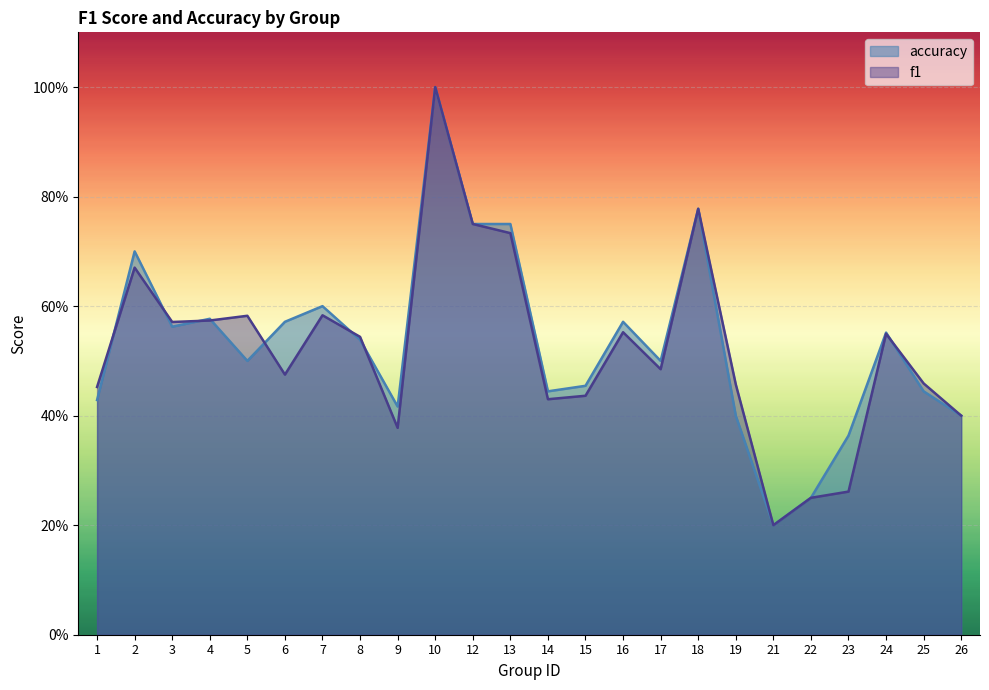

What is the sum of the f1 values at 3 and 8?

1.1